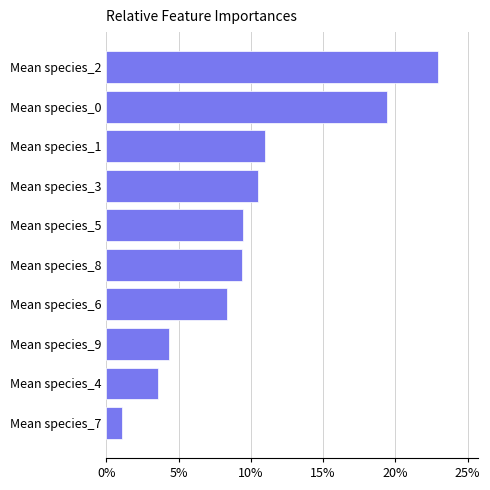

Approximately how many times larger is the value at Mean species_1 compared to Mean species_9?

2.5